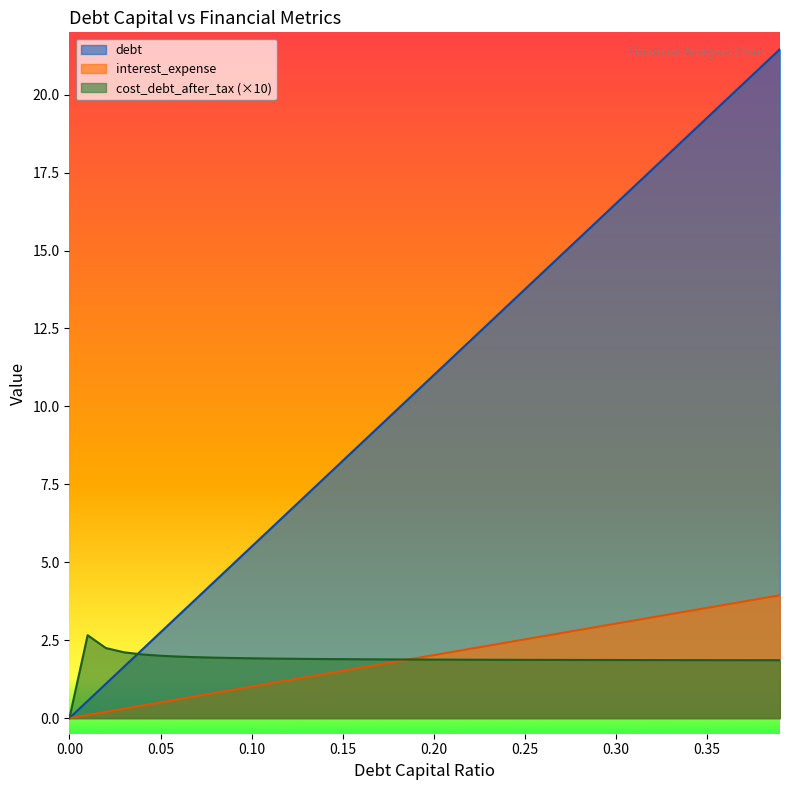

Is the value of cost_debt_after_tax at 0.35 greater than the value of debt_capital at 0.02?

Yes